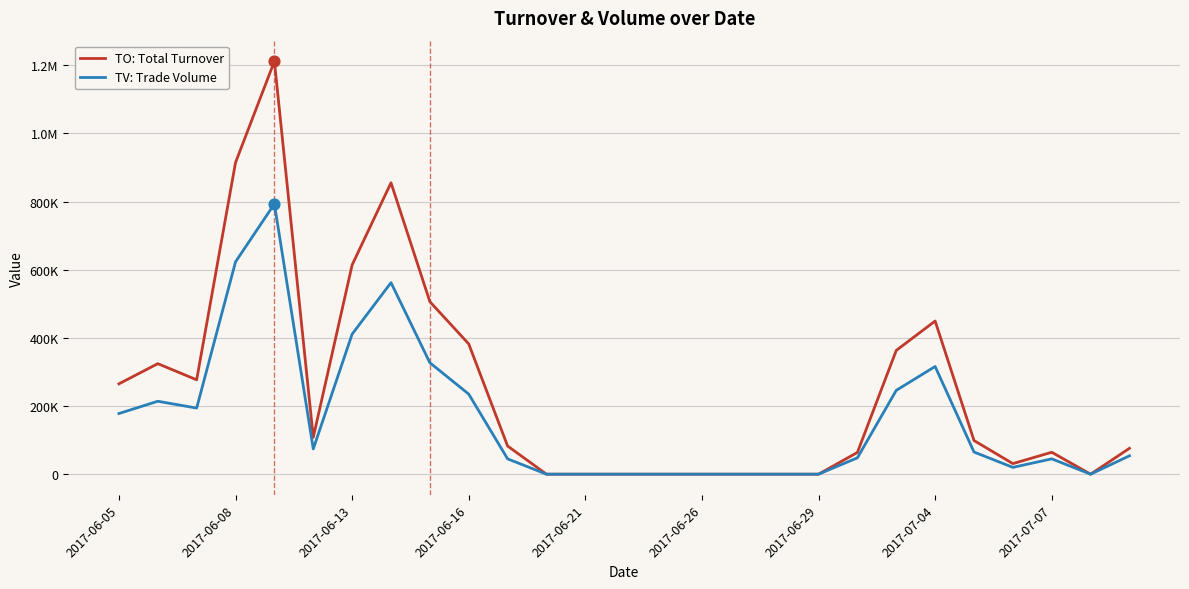

What are all the series names shown in the legend?

TO: Total Turnover, TV: Trade Volume